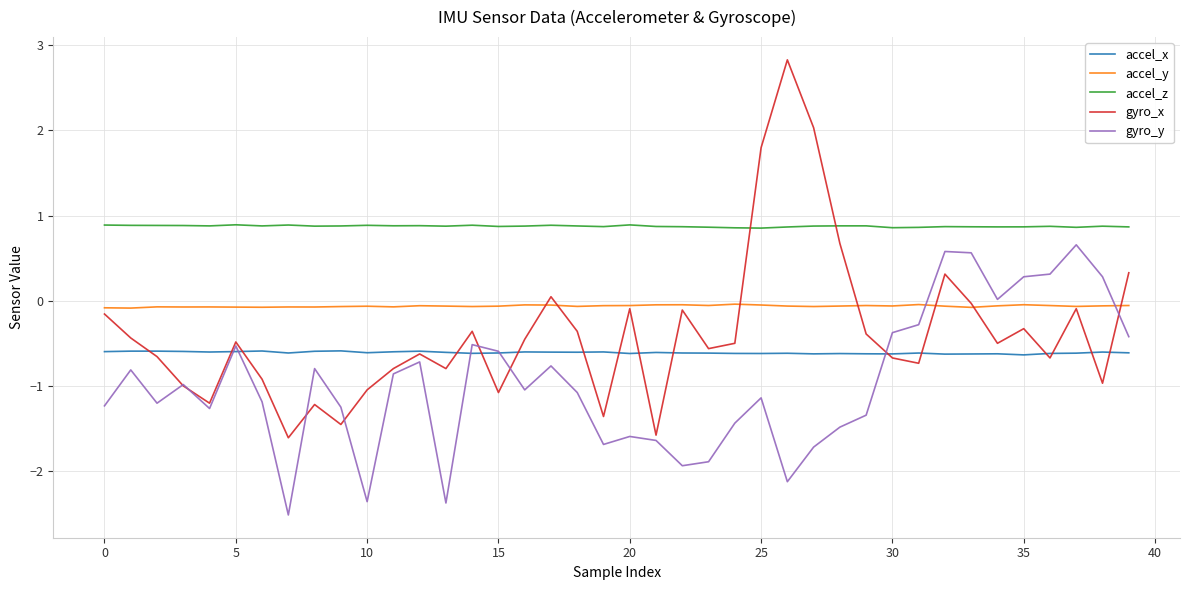

True or false: accel_y and accel_z intersect in this chart.

False